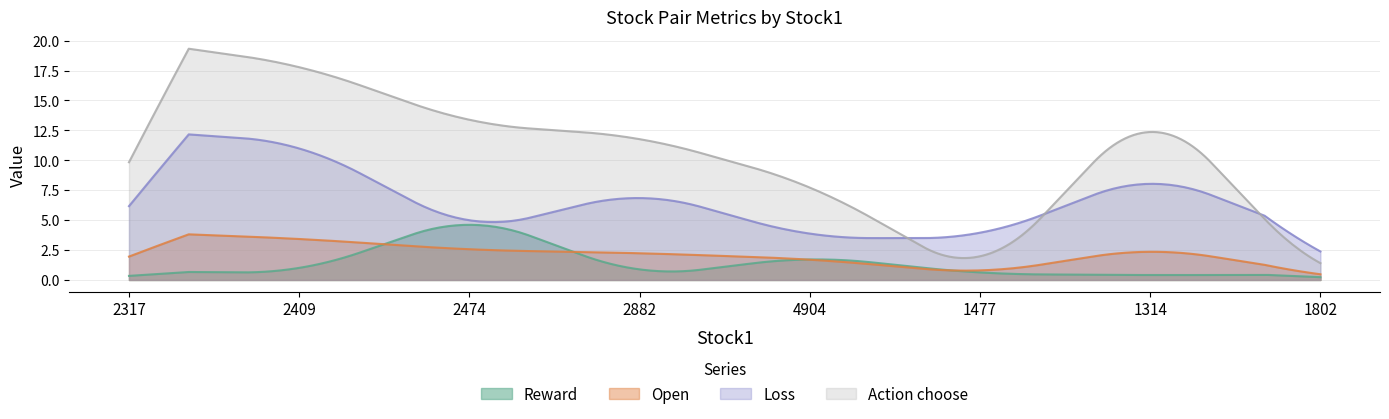

Which series has the widest spread of values?

Action choose